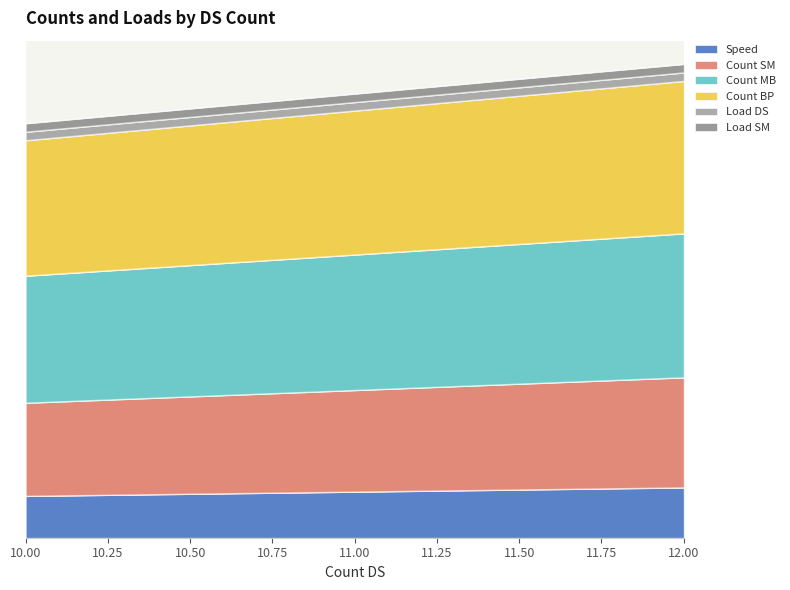

At which category does the chart reach its peak across all series?

12